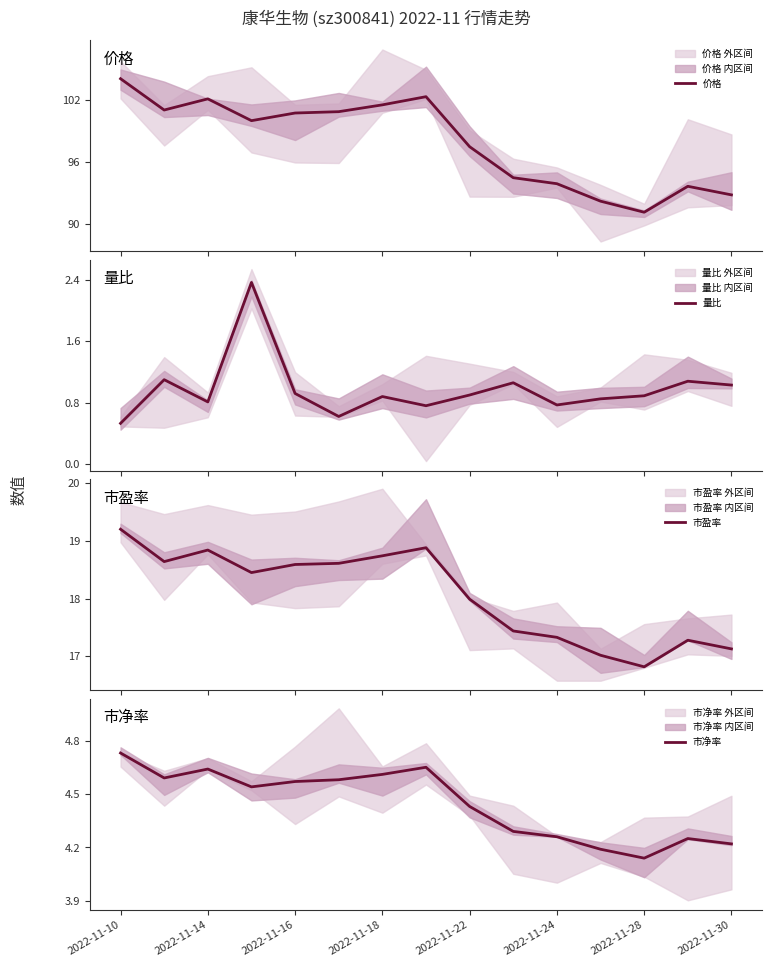

Is it true that 市净率 equals 2.4 at 2022-11-16?

False